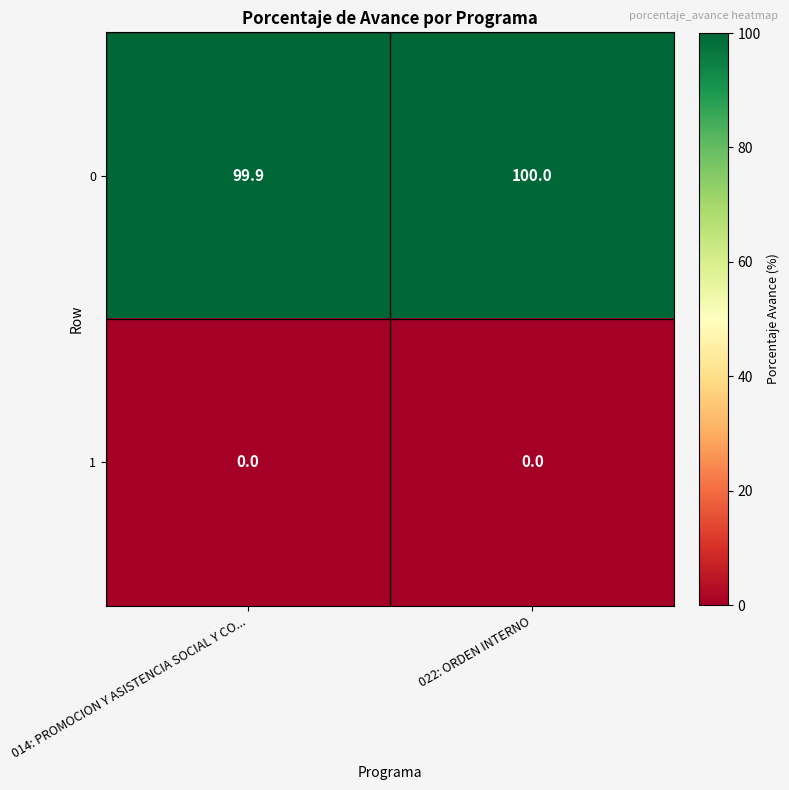

The value of 1 at 022: ORDEN INTERNO is 0.0. True or false?

True